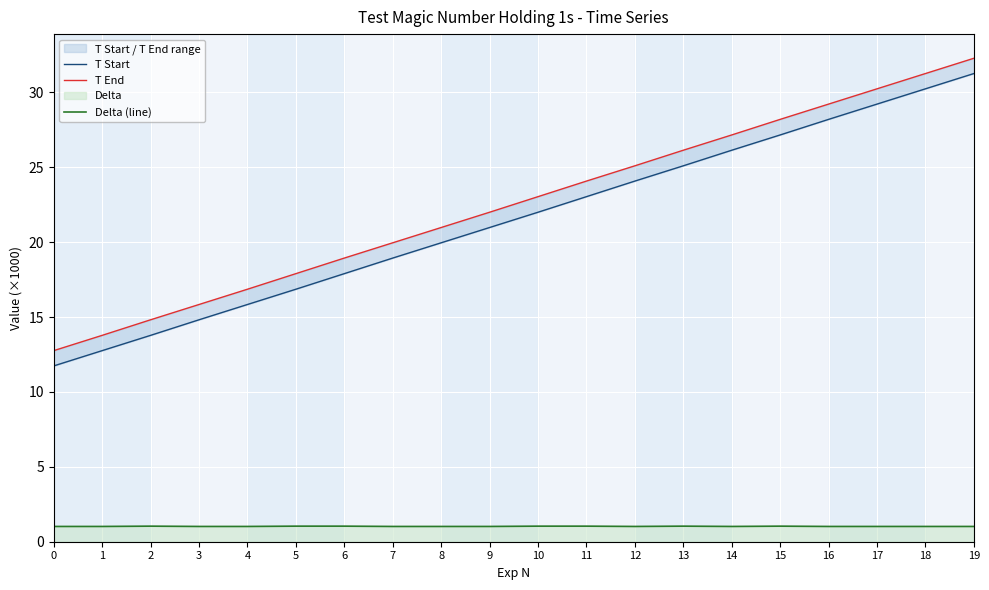

Which series has the largest range (max minus min)?

T Start